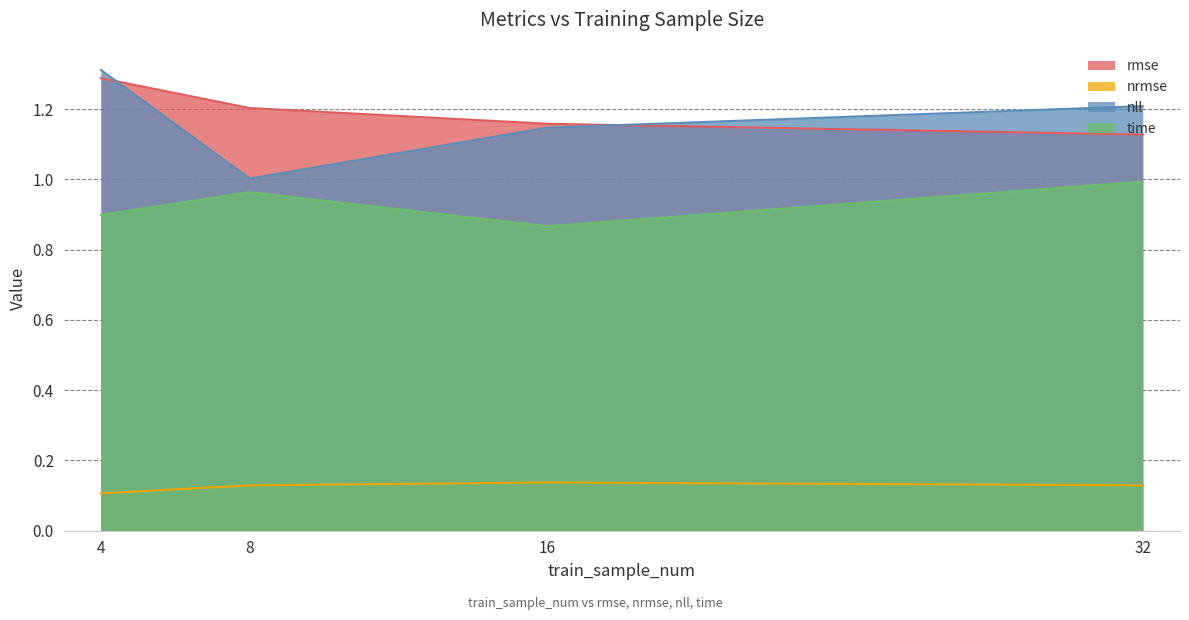

Which series has the widest spread of values?

nll